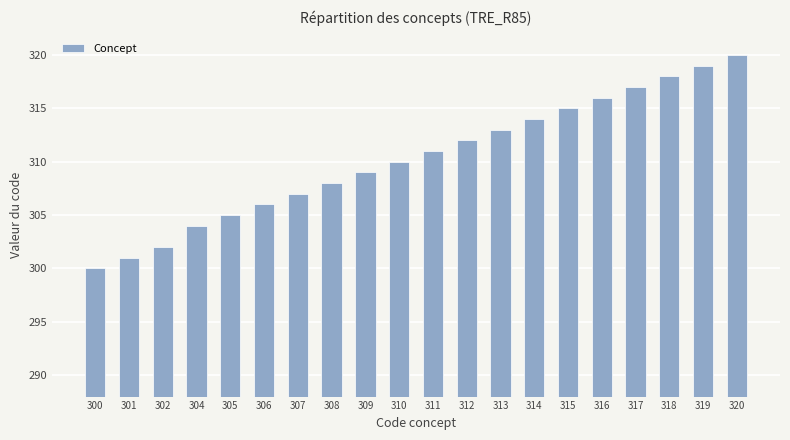

Reading left to right, what are all the values shown in this chart?

300	301	302	304	305	306	307	308	309	310	311	312	313	314	315	316	317	318	319	320